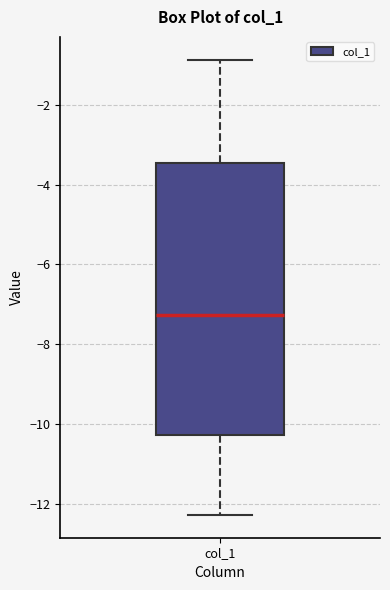

Transcribe this box plot: give where the median line is, the range the box spans, and where the two whiskers end, as read against the y-axis. The values are not printed on the chart, so give them approximately, as read against the axis.

median -7.2, box -10.2 to -3.4, whiskers -12.2 to -0.8